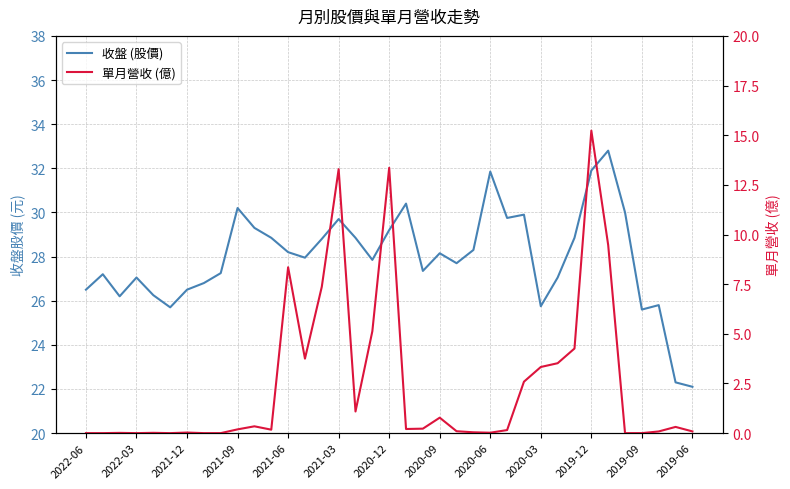

At how many categories does at least one series exceed 9?

37